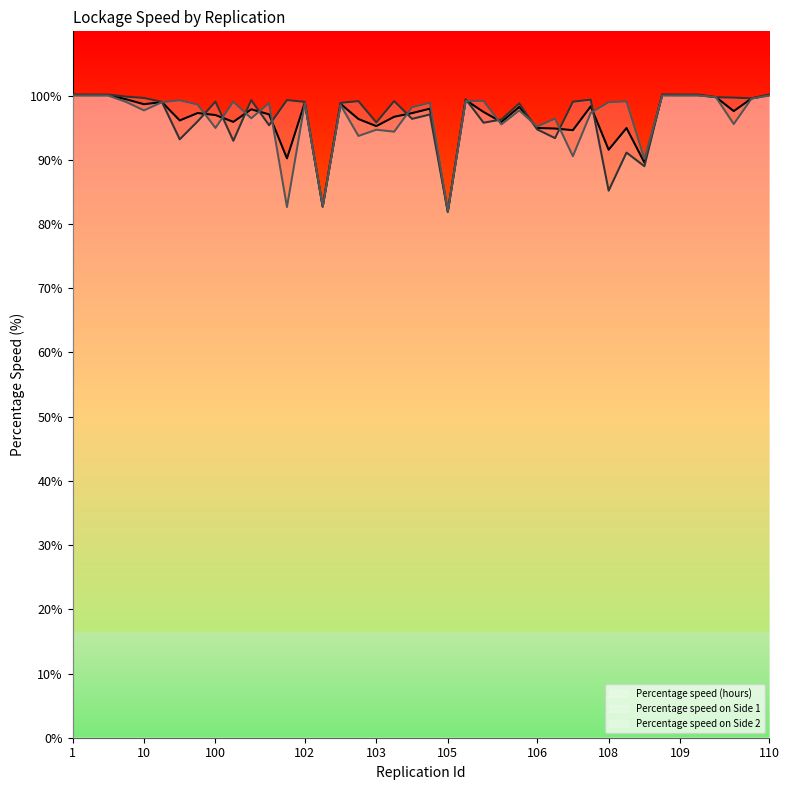

What value does the Percentage speed (hours) series have at 106?

95.0